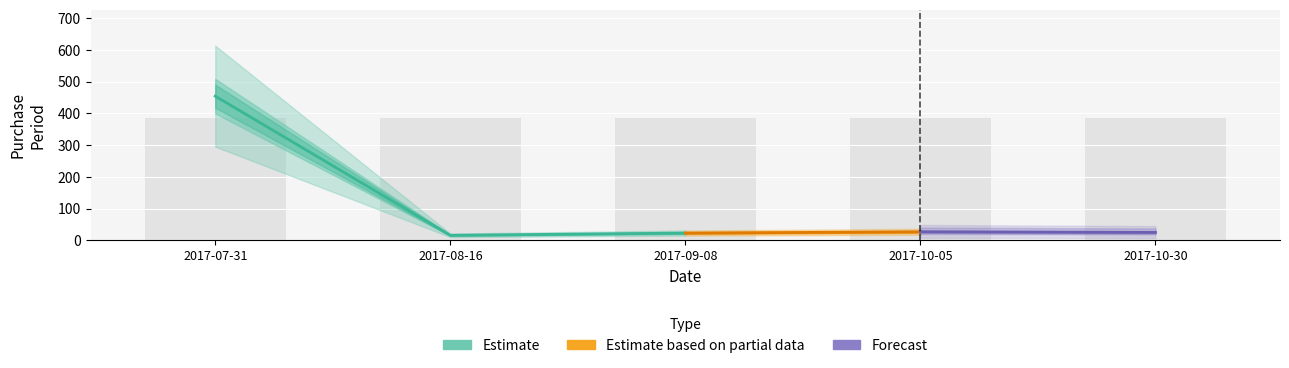

What is the minimum value shown in the chart?

16